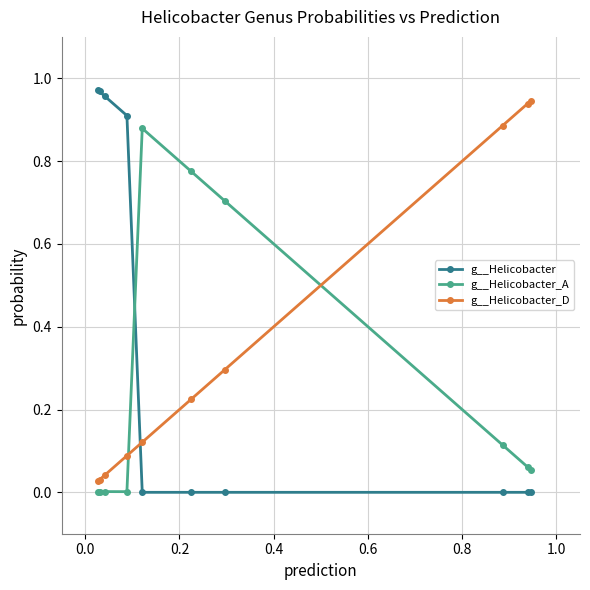

What is the sum of all g__Helicobacter_A values?

2.6